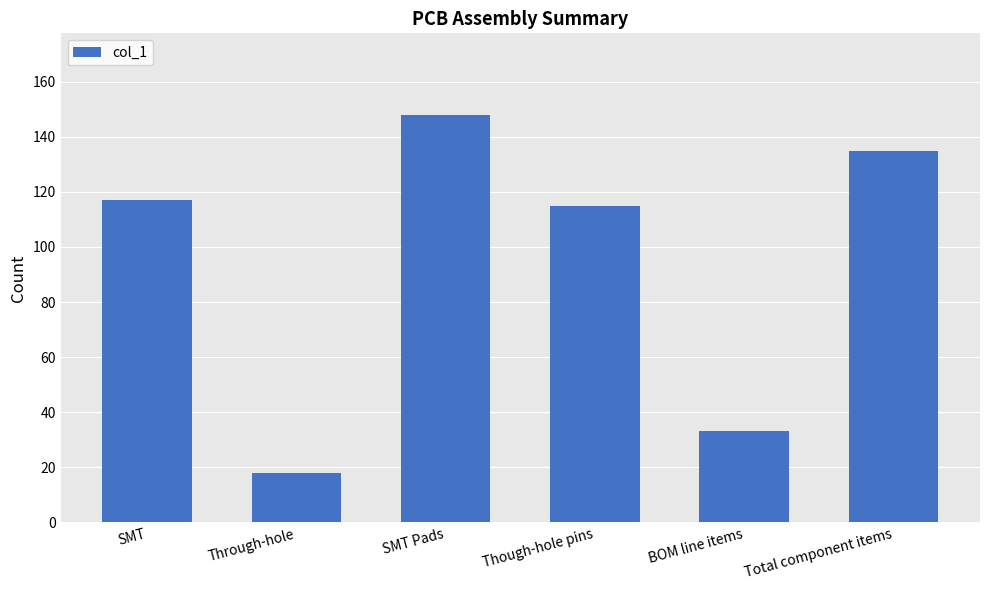

Which label corresponds to the smallest value in the chart?

Through-hole